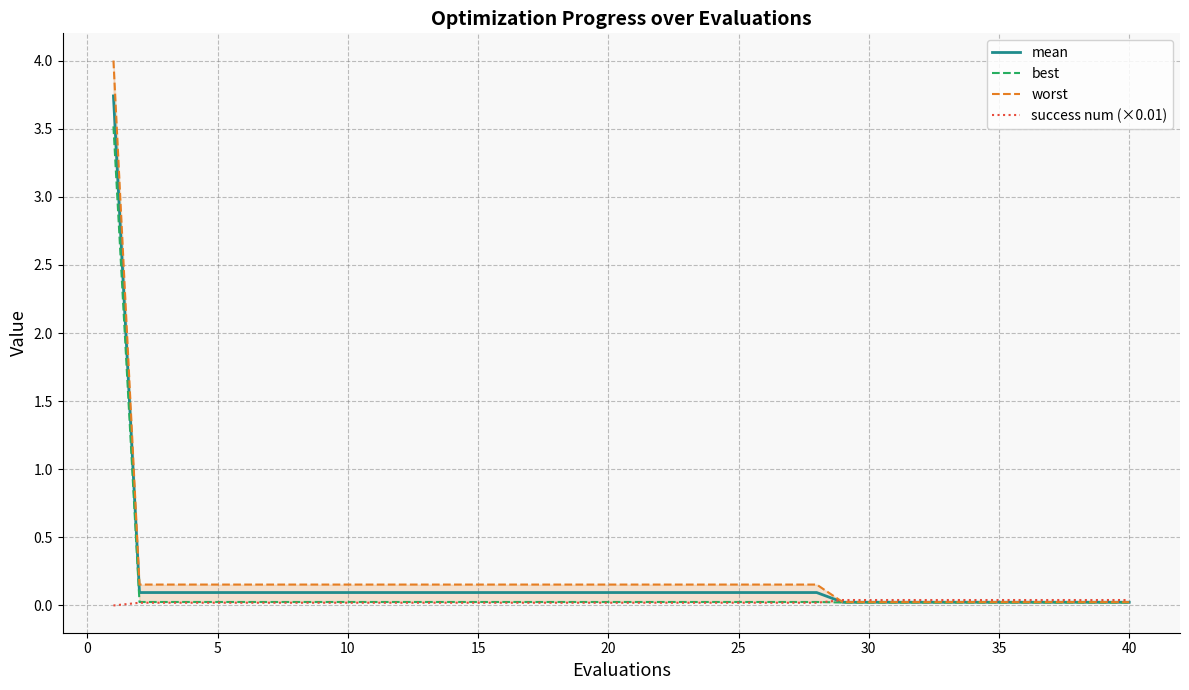

What is the maximum value for mean?

3.7